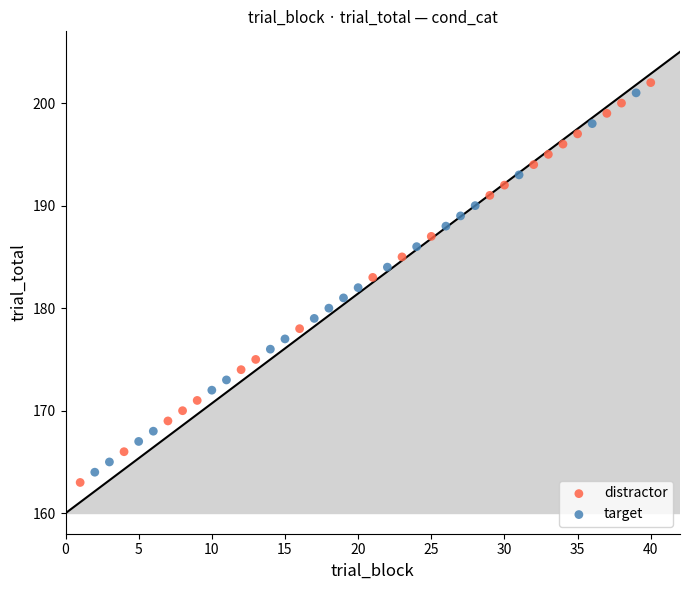

Which series contains the highest Y value?

distractor